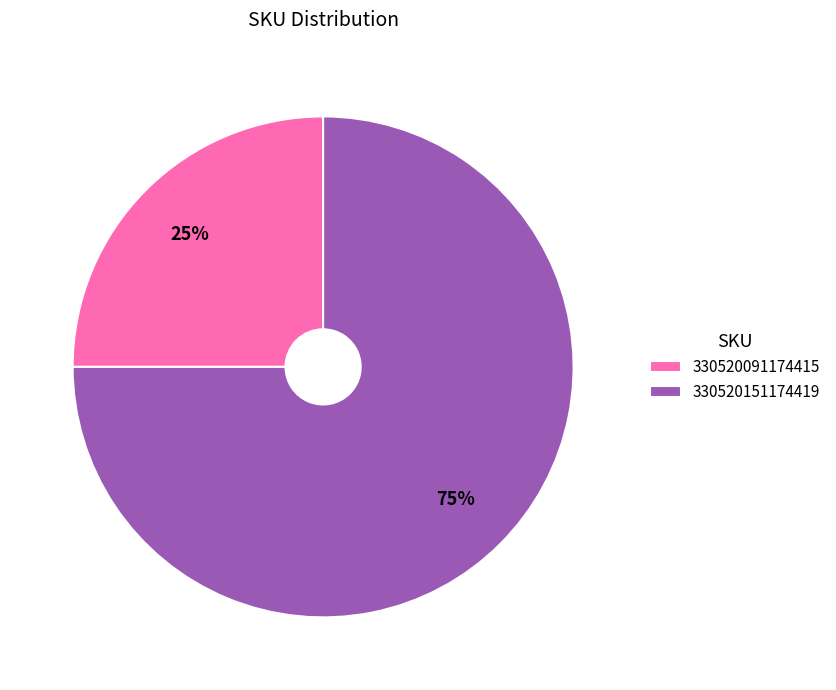

Rank the categories by value from highest to lowest.

330520151174419, 330520091174415